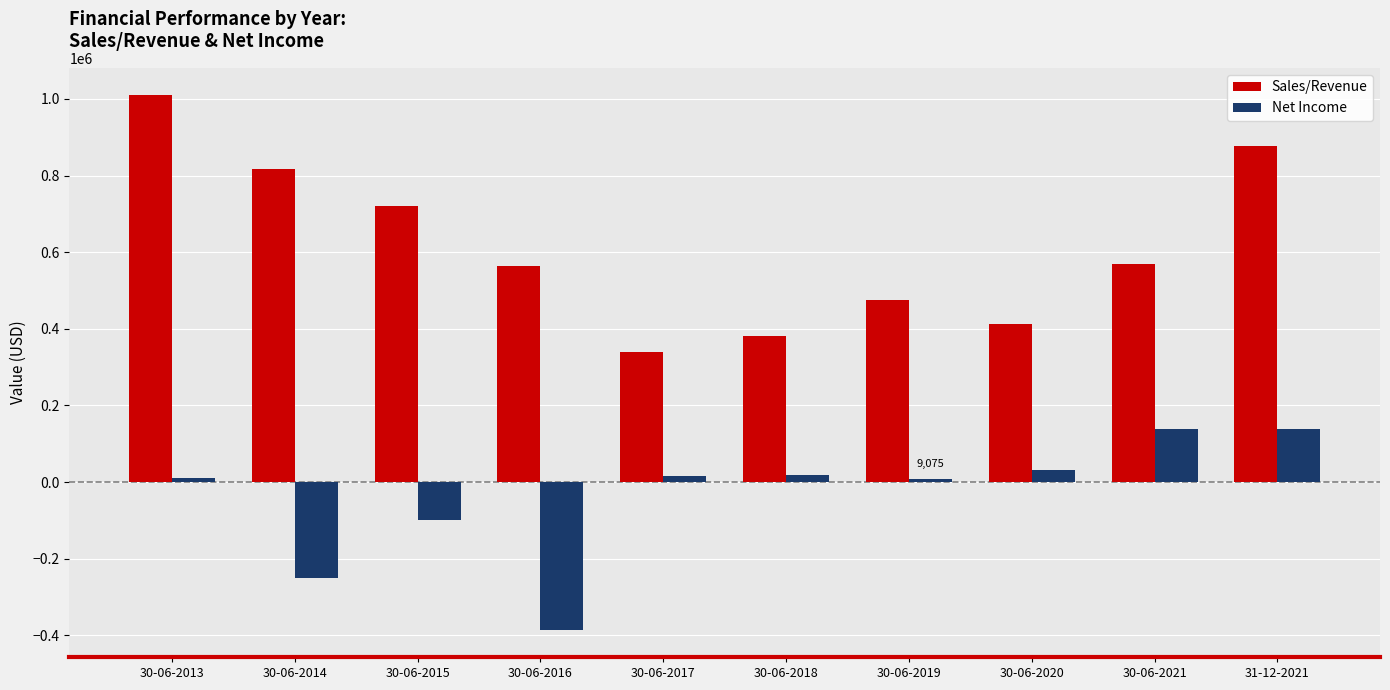

Read the Net Income value at 30-06-2015, to the nearest 50.

-99950